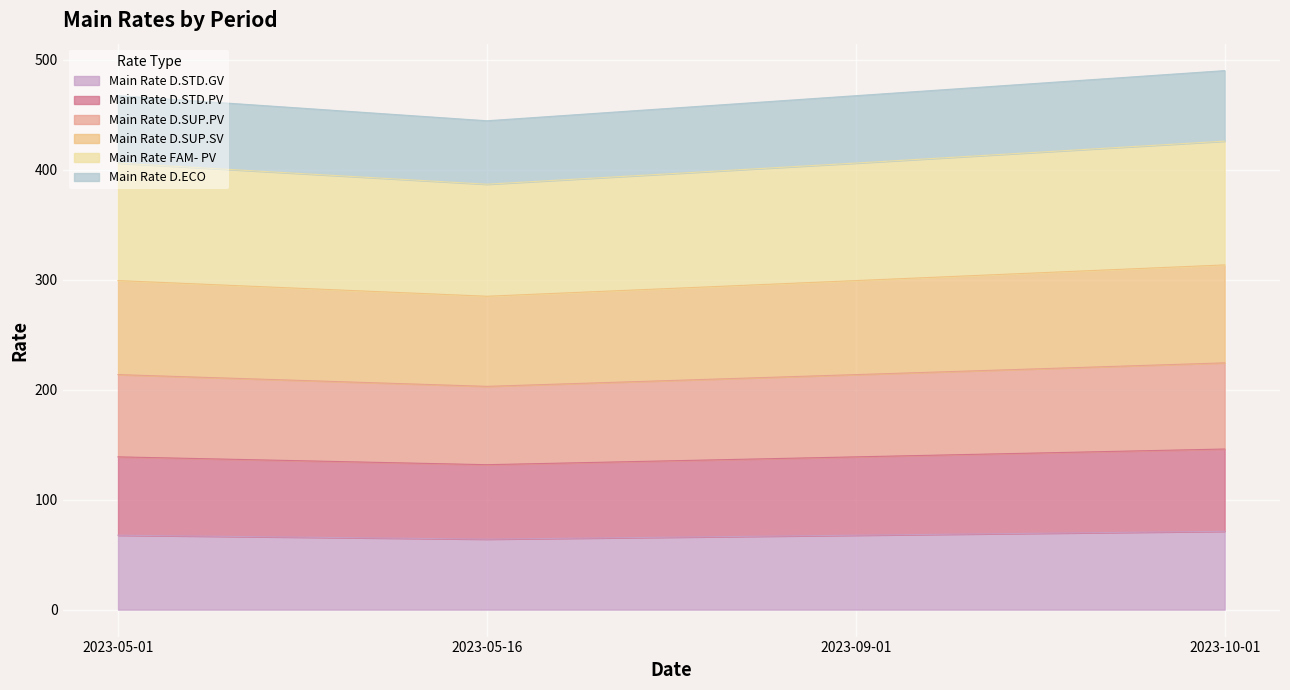

The Main Rate FAM- PV series shows 618.7 at 2023-09-01. True or false?

False